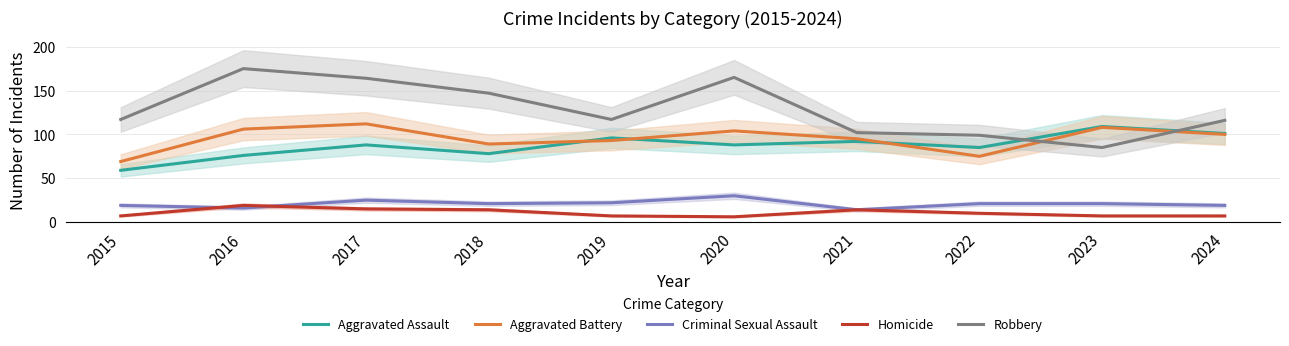

What is the maximum value for Robbery?

175